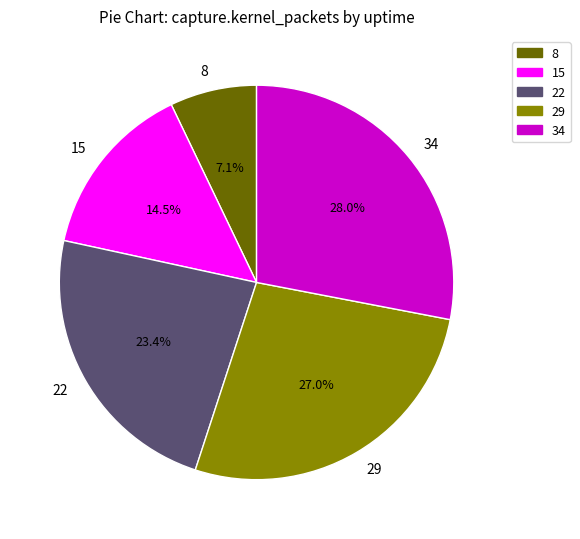

Is it true that 8 is 1% of the pie?

False